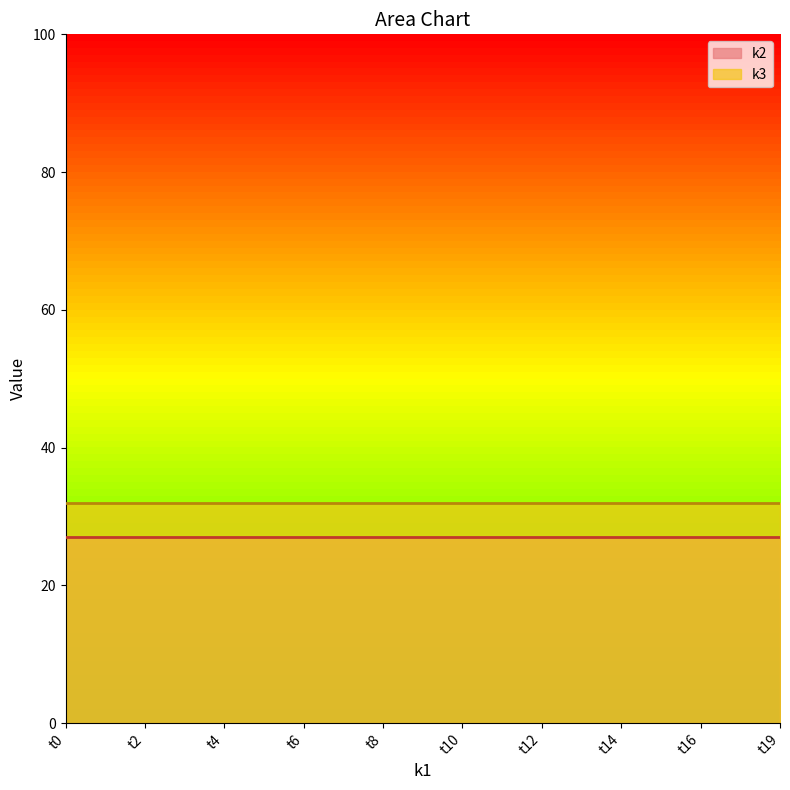

Reading right to left, list all the values displayed in this chart.

k2: 27	27	27	27	27	27	27	27	27	27	27	27	27	27	27	27	27	27	27	27
k3: 32	32	32	32	32	32	32	32	32	32	32	32	32	32	32	32	32	32	32	32